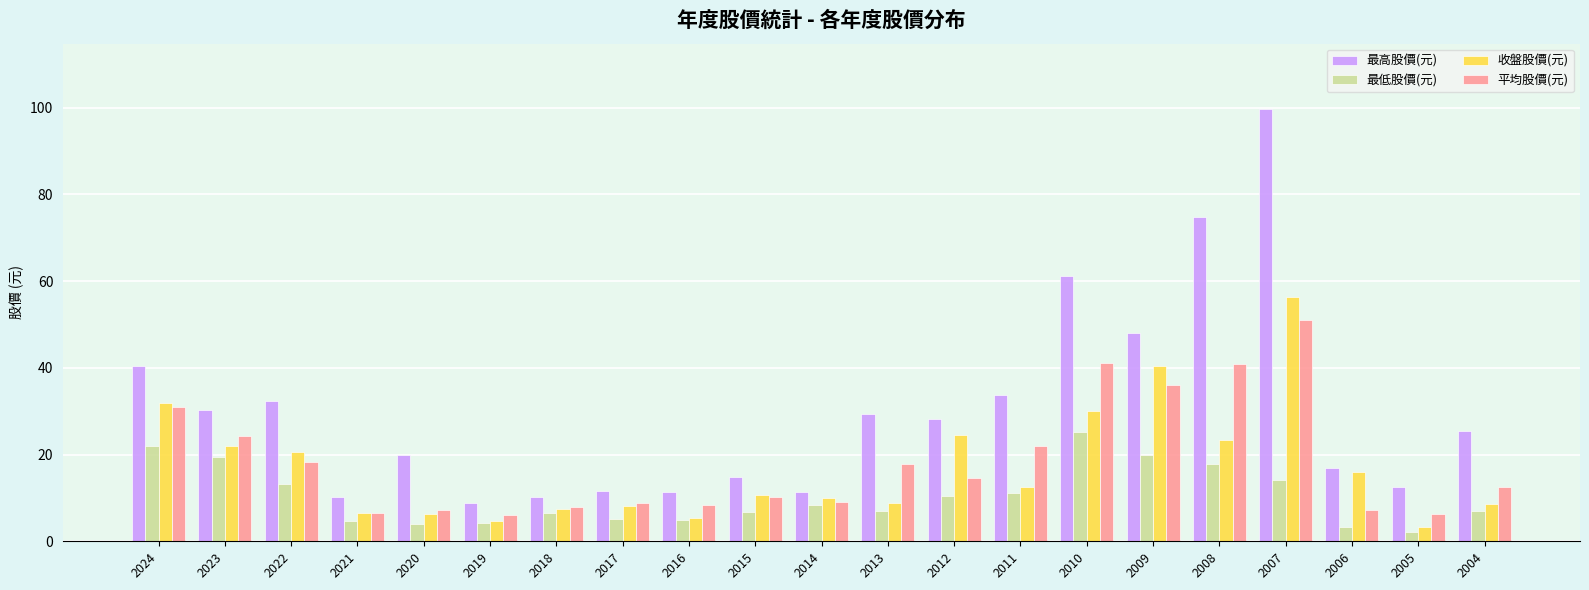

Does the chart contain any negative values?

No